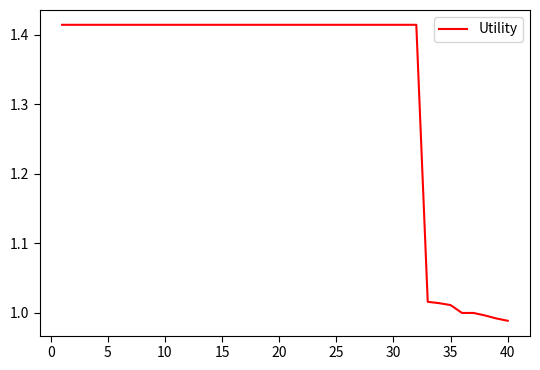

What is the difference between the maximum and minimum values?

0.4